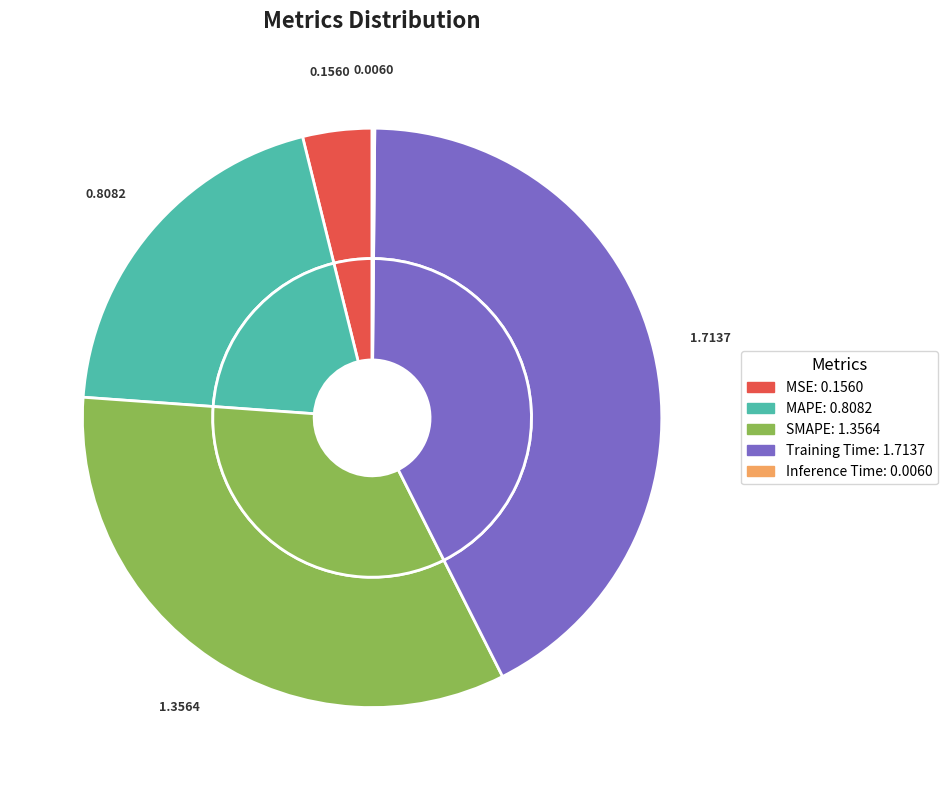

What is the smallest slice in the pie chart?

Inference Time